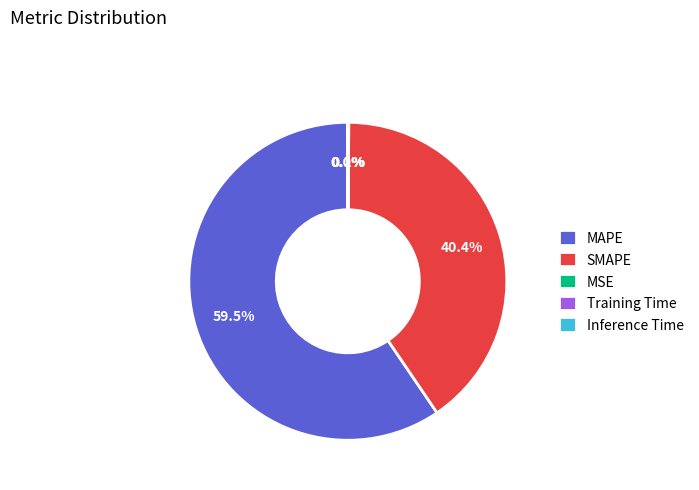

Does any single category account for the majority?

Yes